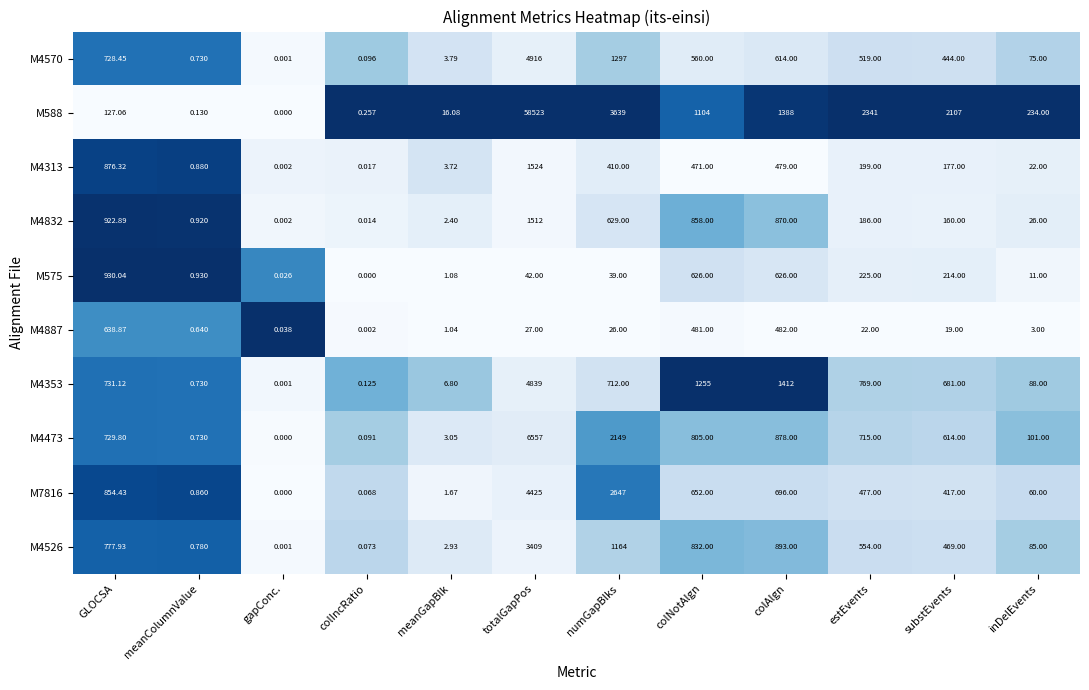

What is the maximum value shown in the chart?

58523.0